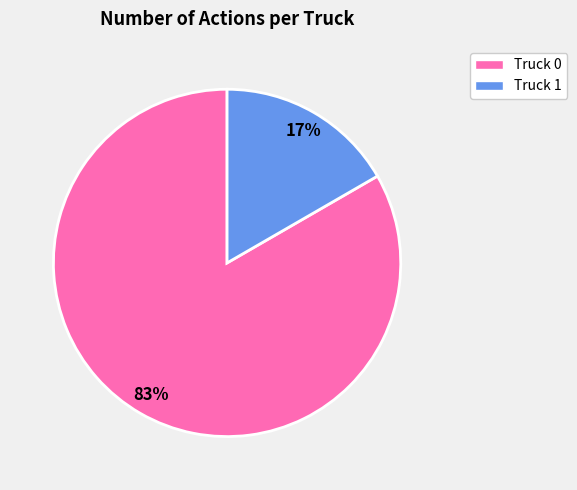

Is the sum of Truck 1 and Truck 0 greater than half?

Yes